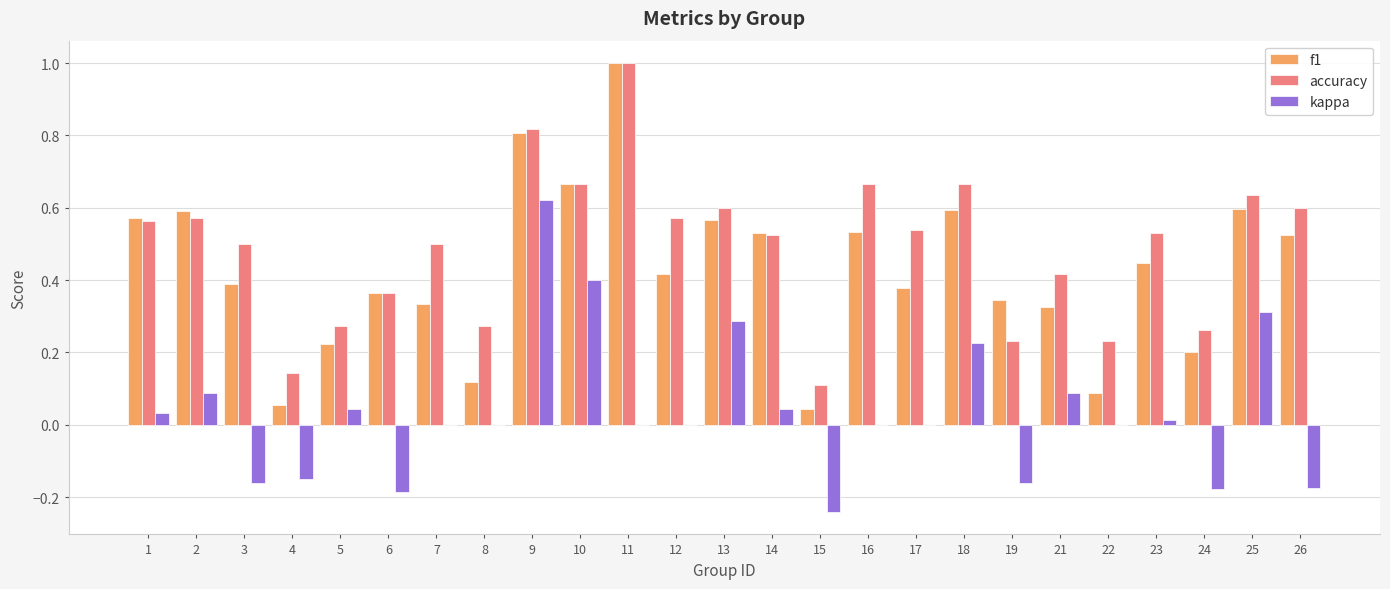

What is the maximum value shown in the chart?

1.0